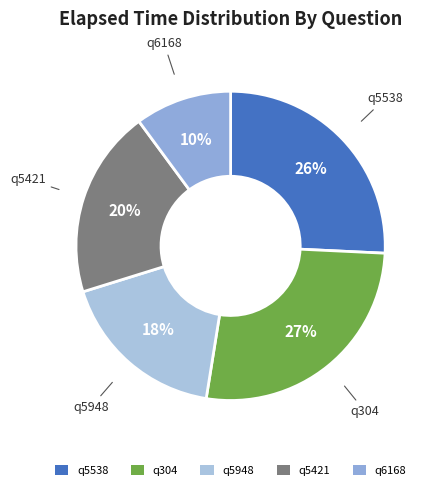

Is it true that q304 is 27% of the pie?

True